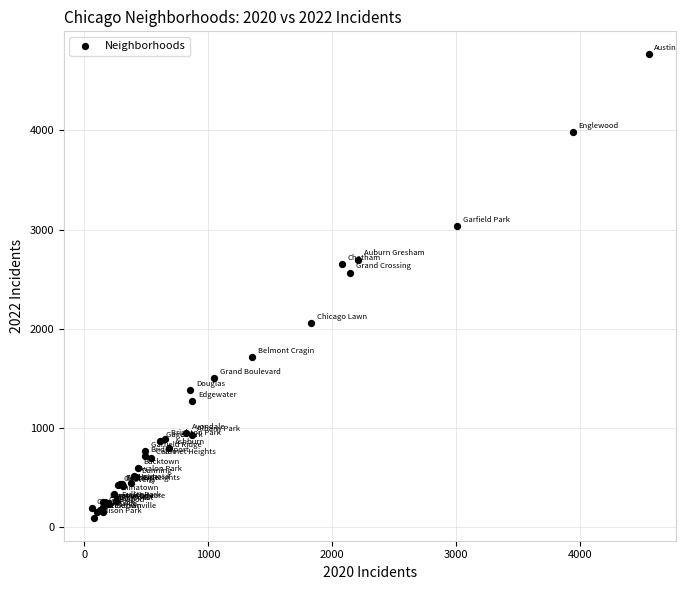

What Y value in the scatter plot is closest to 2431?

2567